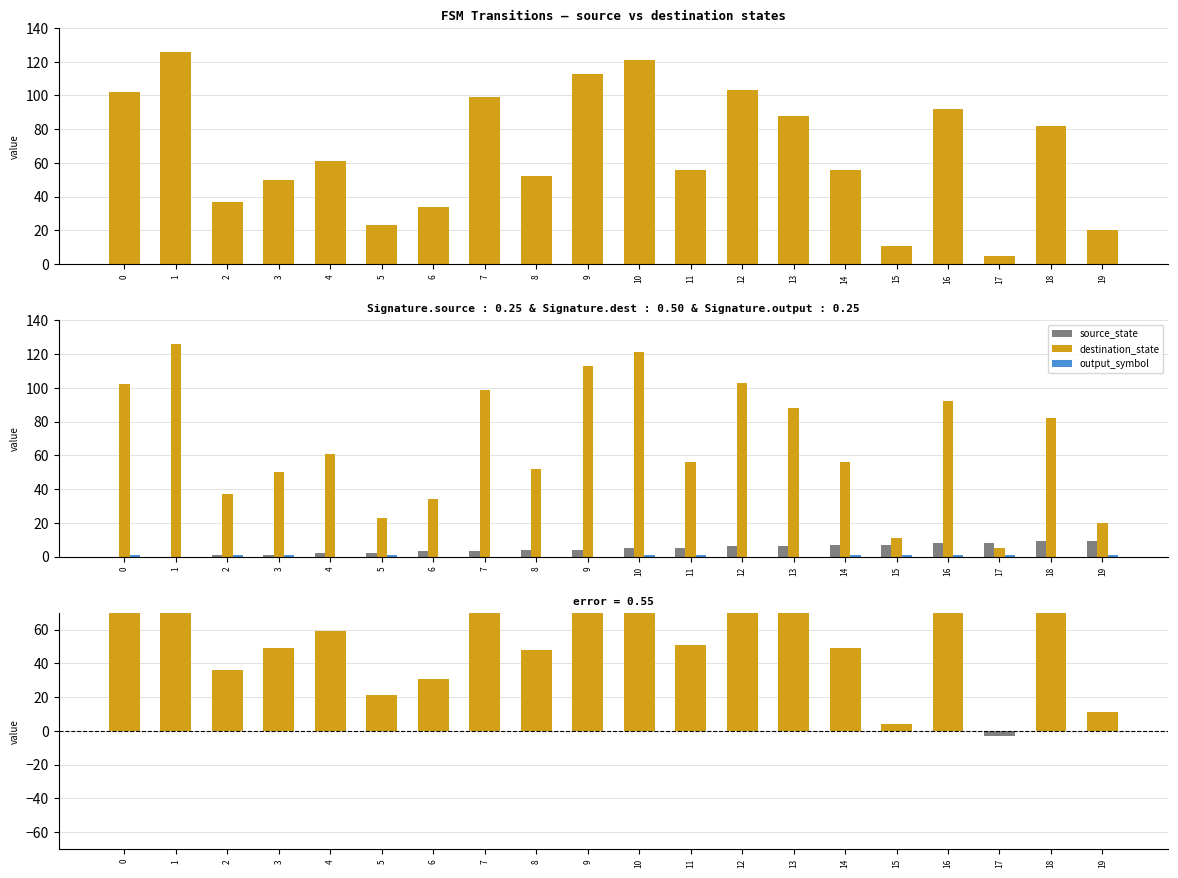

How many groups of bars are there?

20